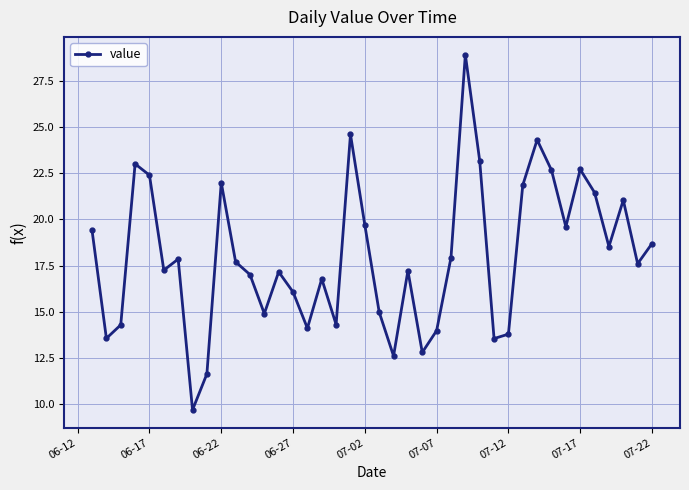

What is the value of the 31st point from the left?

21.9